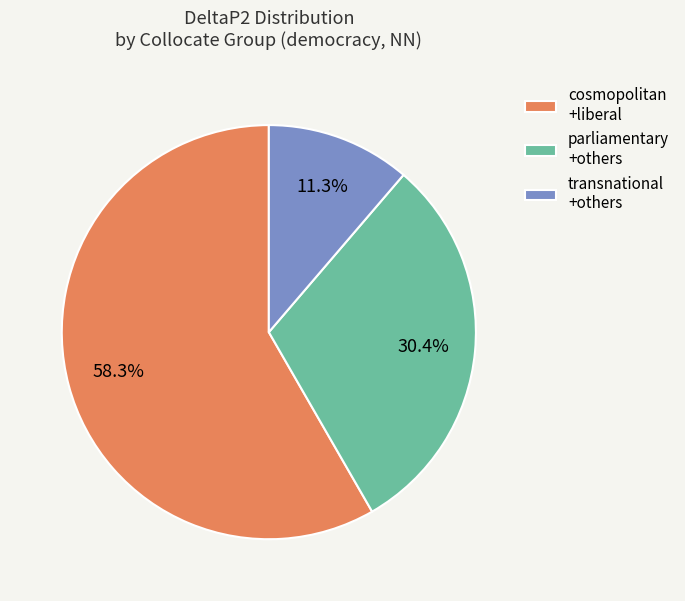

Combined, do cosmopolitan +liberal and transnational +others account for over 50%?

Yes